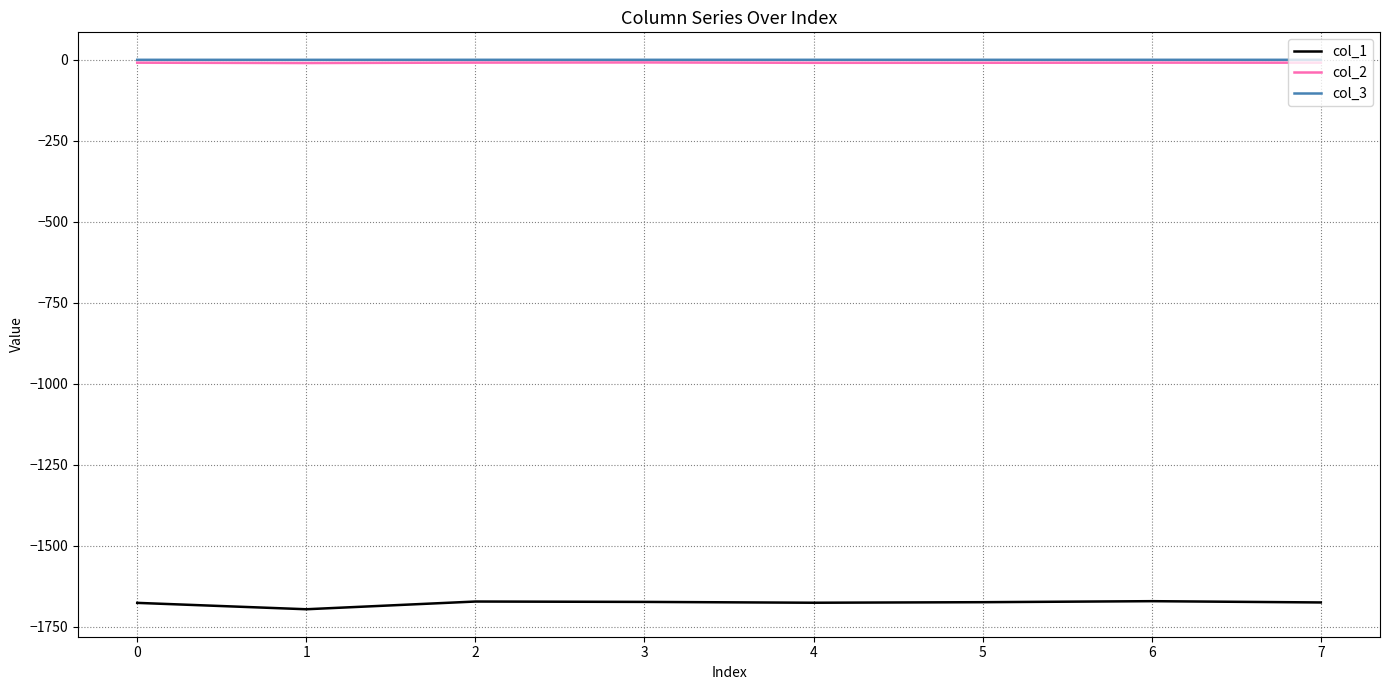

What is the average value of the col_2 series?

-9.0